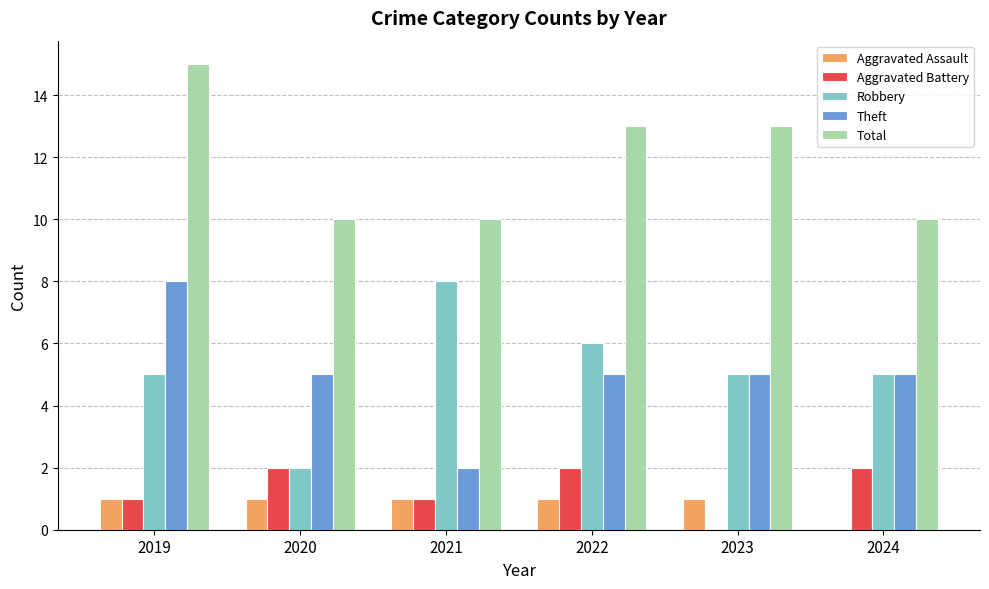

Is the value of Robbery at 2023 greater than the value of Aggravated Assault at 2021?

Yes